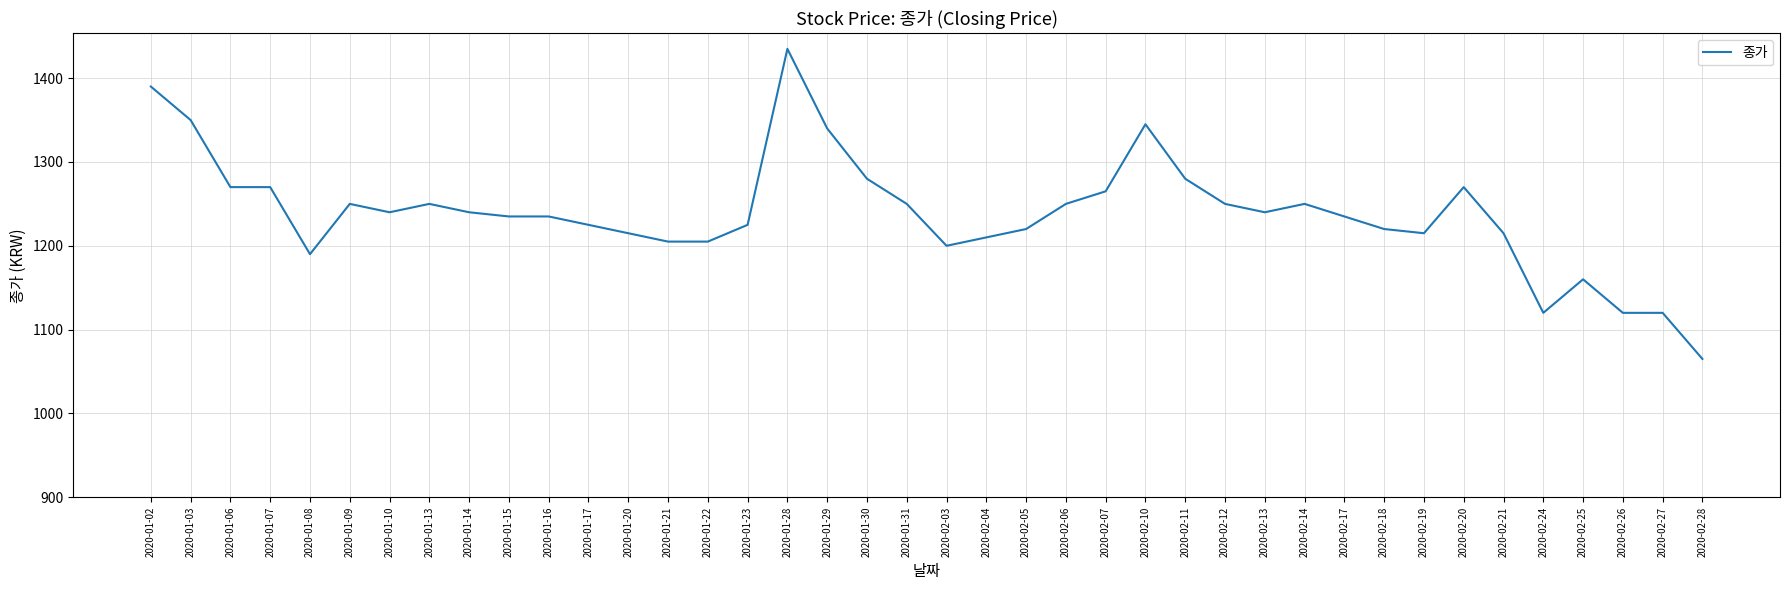

What position from the left is 2020-02-05?

23